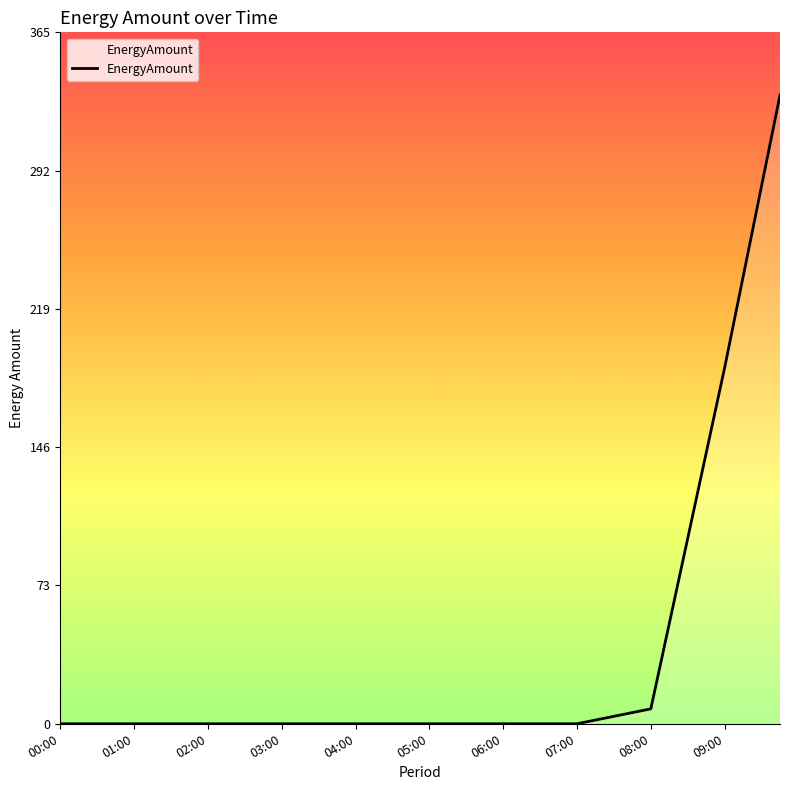

What is the greatest value displayed?

332.2